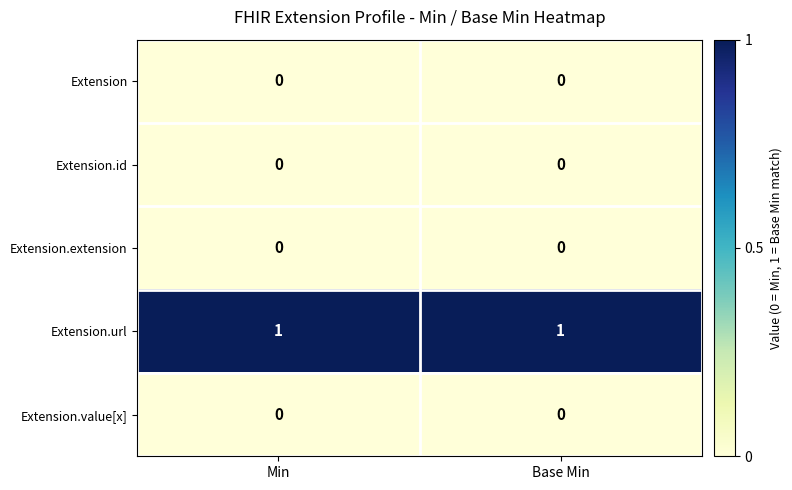

Is the value of Extension.url at Min greater than the value of Extension.value[x] at Base Min?

Yes